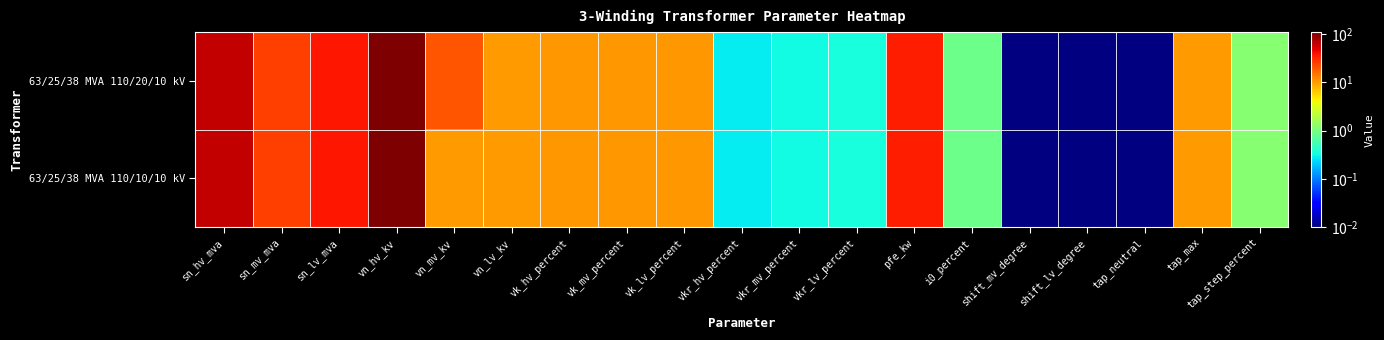

What is the greatest value displayed?

110.0